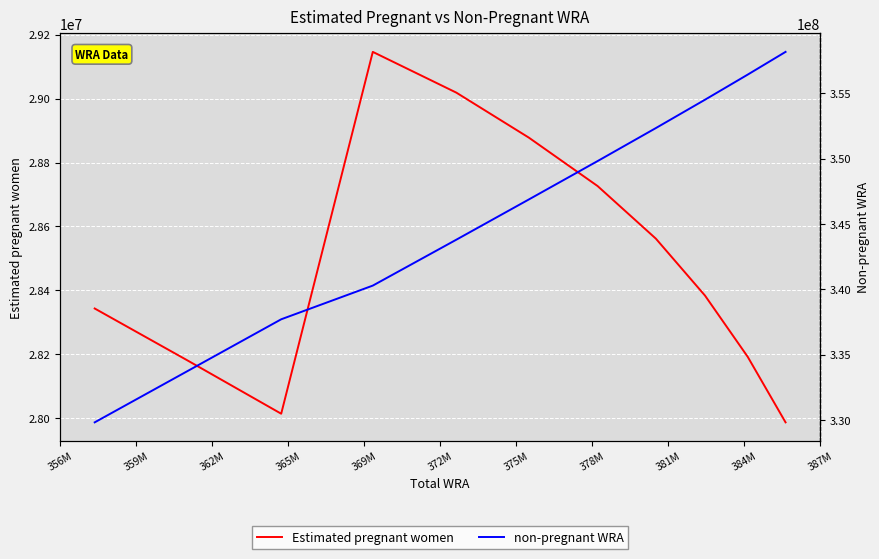

What is the label of the 10th point from the left?

384M